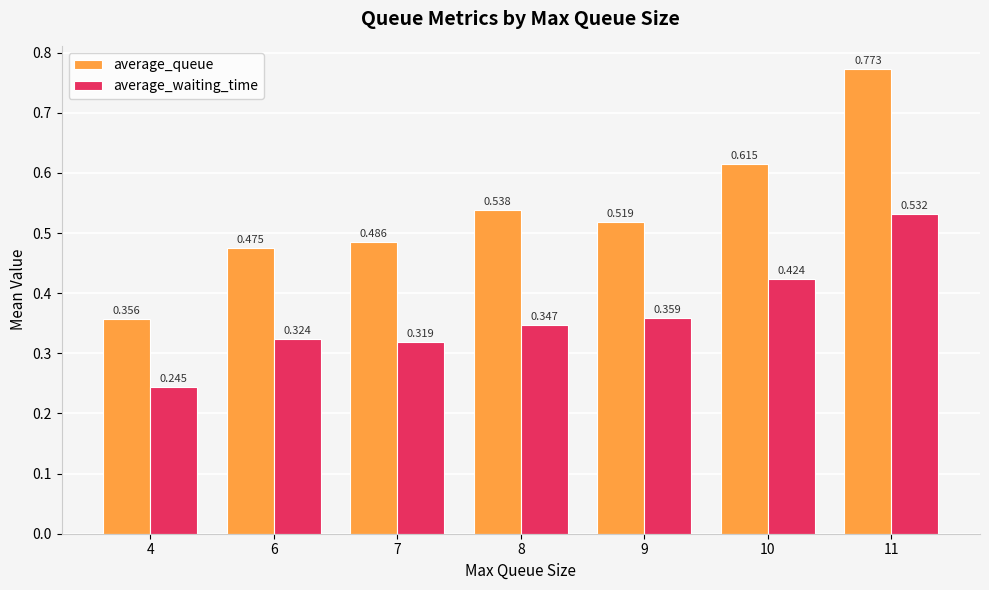

List the series in order of their overall mean, highest first.

average_queue, average_waiting_time